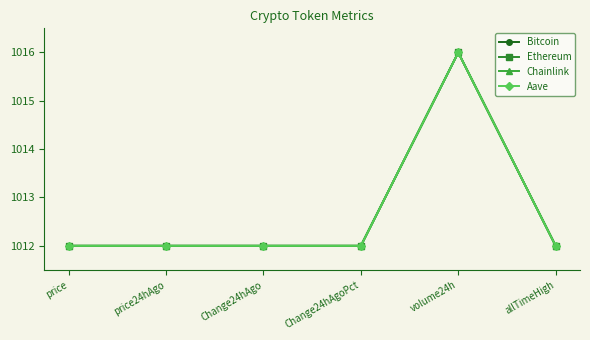

Reading right to left, list all the values displayed in this chart.

Bitcoin: allTimeHigh=1012.0	volume24h=1016.0	Change24hAgoPct=1012.0	Change24hAgo=1012.0	price24hAgo=1012.0	price=1012.0
Ethereum: allTimeHigh=1012.0	volume24h=1016.0	Change24hAgoPct=1012.0	Change24hAgo=1012.0	price24hAgo=1012.0	price=1012.0
Chainlink: allTimeHigh=1012.0	volume24h=1016.0	Change24hAgoPct=1012.0	Change24hAgo=1012.0	price24hAgo=1012.0	price=1012.0
Aave: allTimeHigh=1012.0	volume24h=1016.0	Change24hAgoPct=1012.0	Change24hAgo=1012.0	price24hAgo=1012.0	price=1012.0